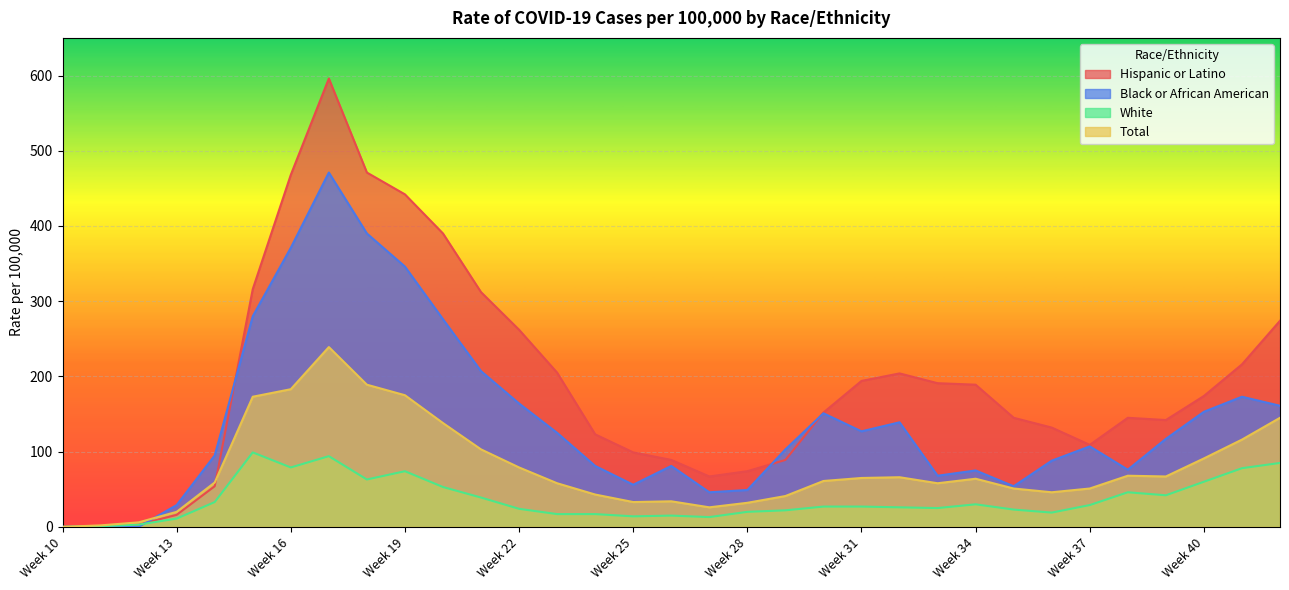

Where does the Total series first go above 61?

Week 15